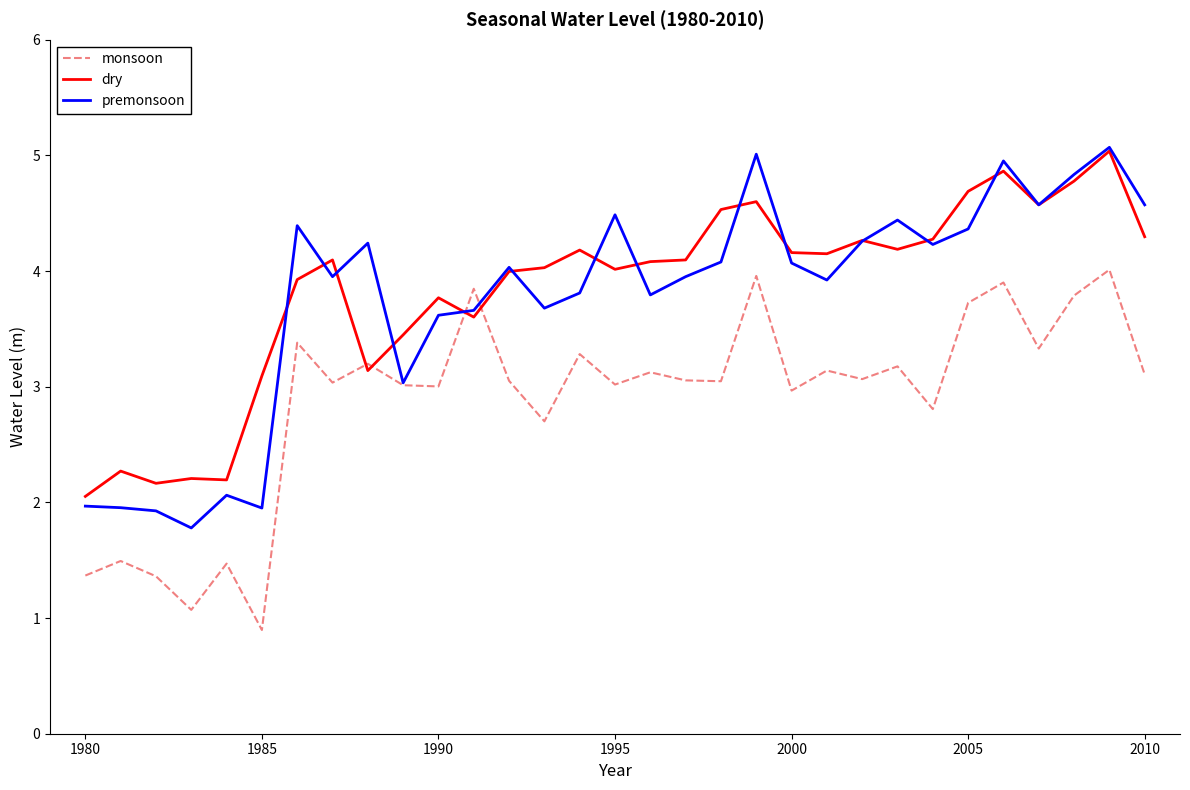

True or false: dry and monsoon cross at least once.

True